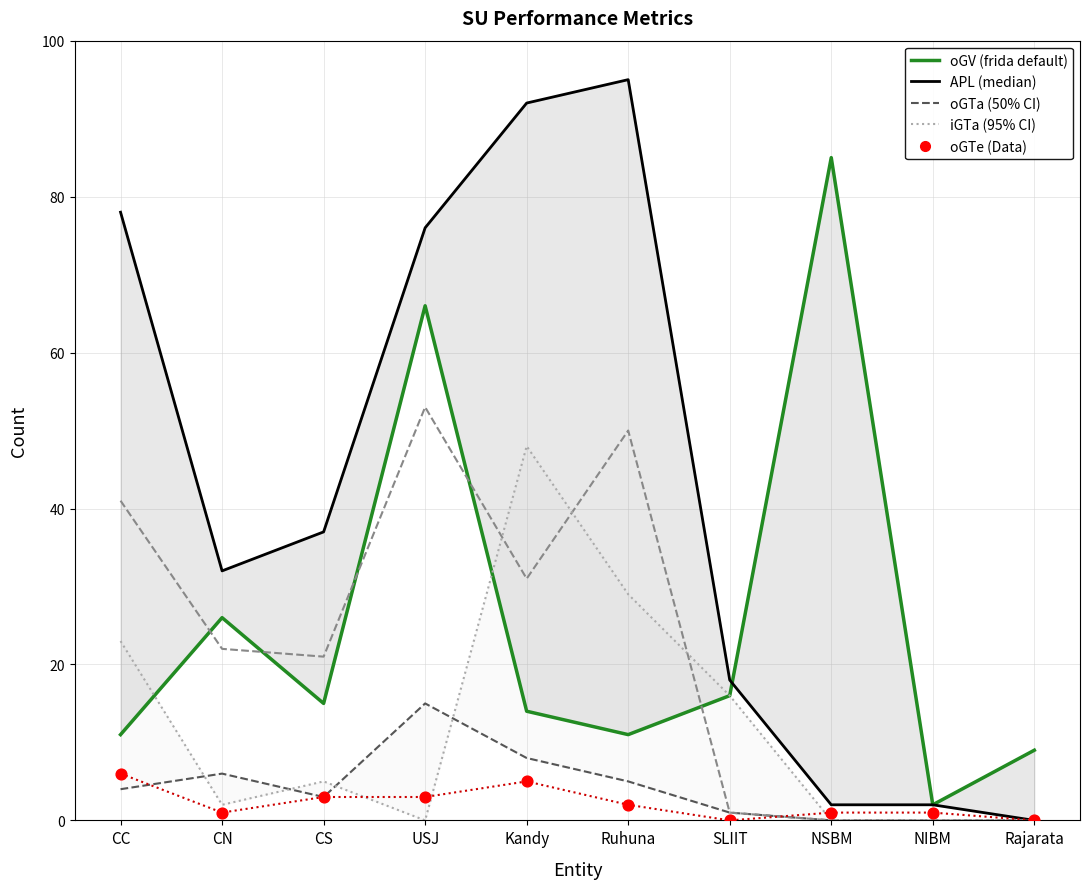

At which category is the sum across all series the highest?

USJ